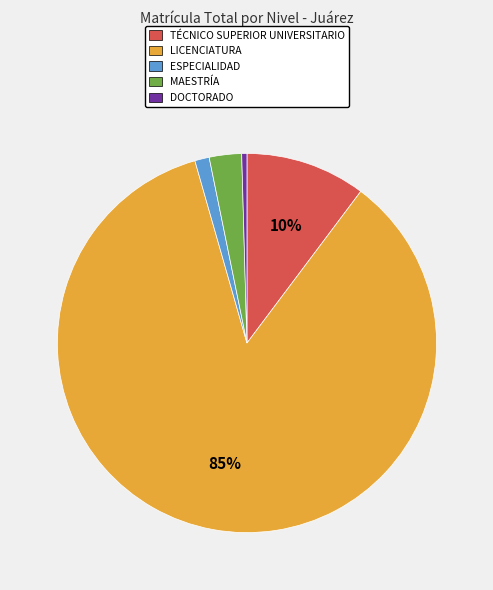

What percentage is the ESPECIALIDAD slice, to the nearest percent?

1%